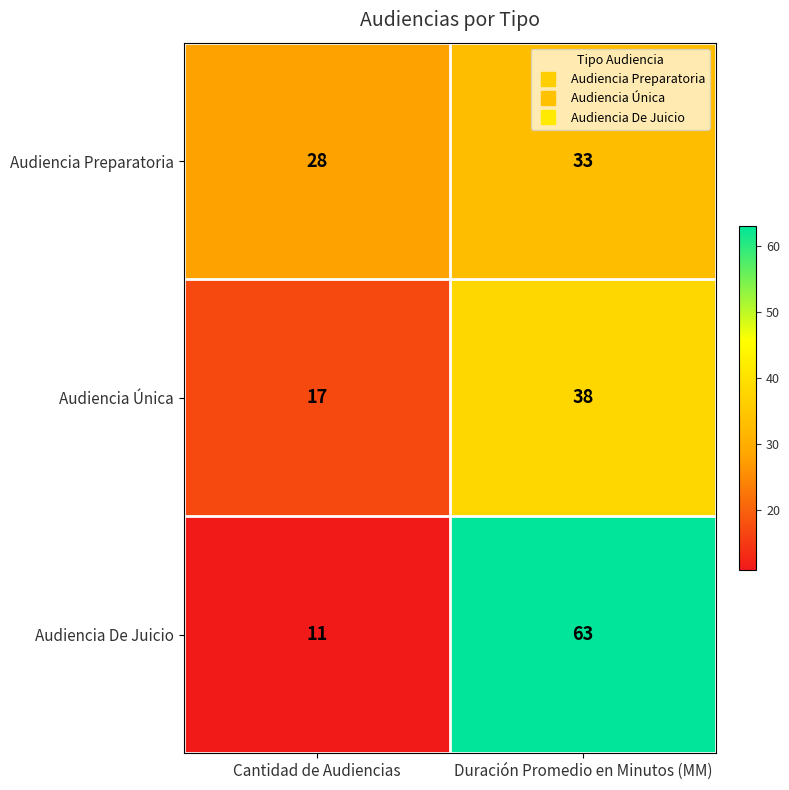

At which category does the chart reach its peak across all series?

Duración Promedio en Minutos (MM)